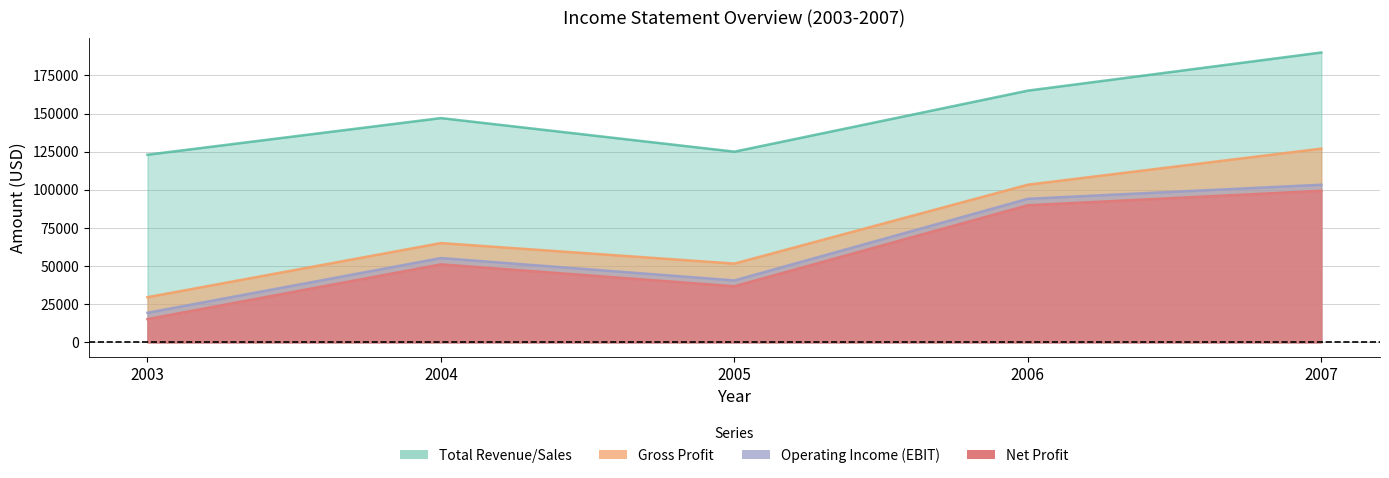

Which series has the largest range (max minus min)?

Gross Profit